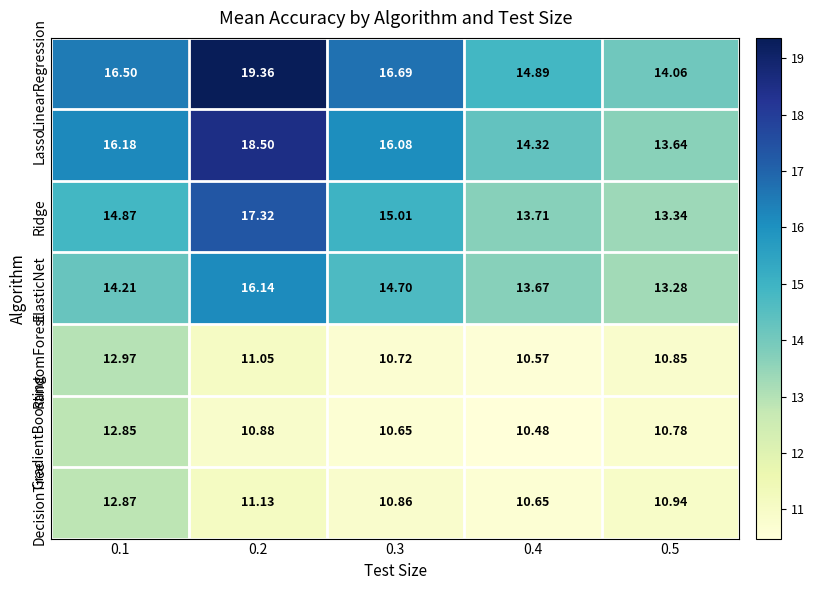

What is the minimum value shown in the chart?

10.5